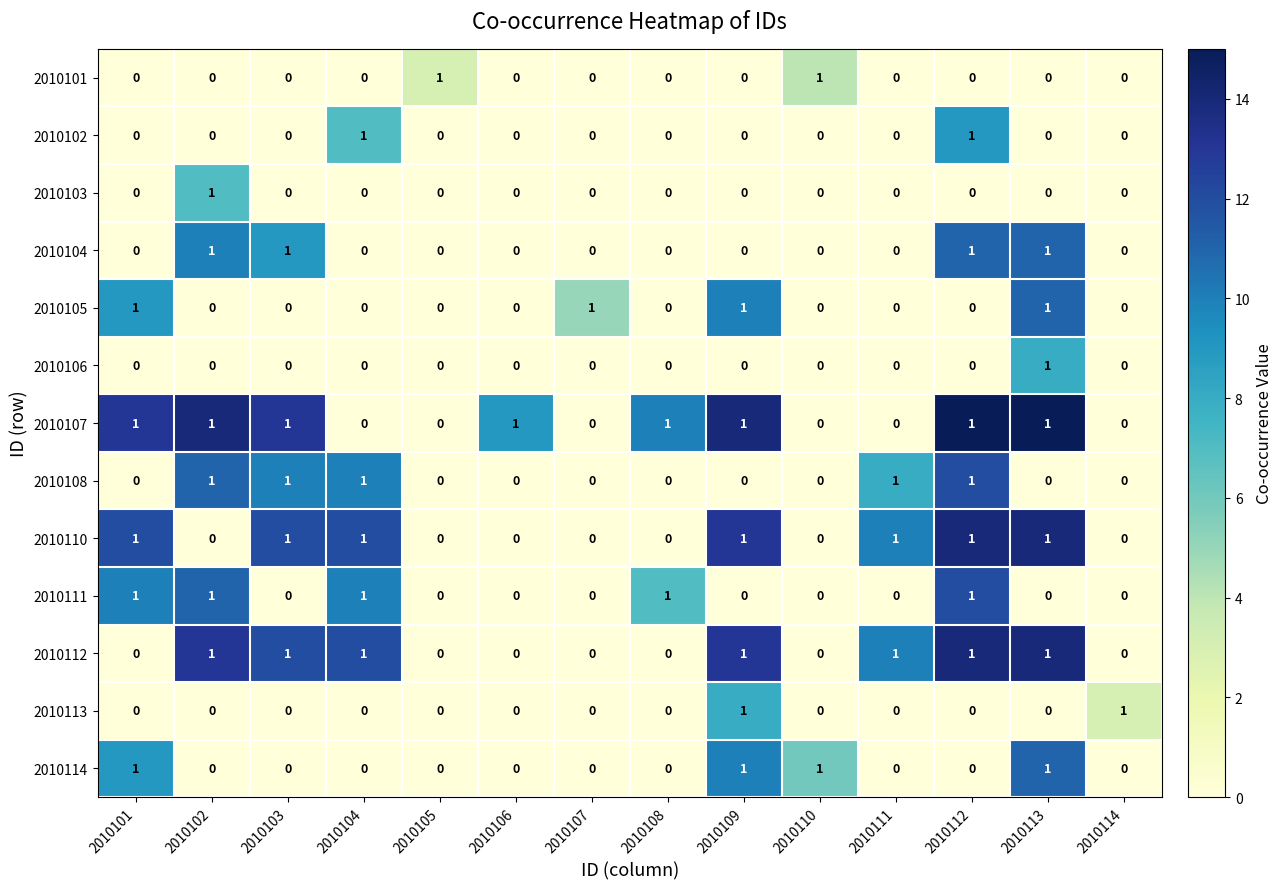

Count the 2010106 values in the range 0 to 1.

14